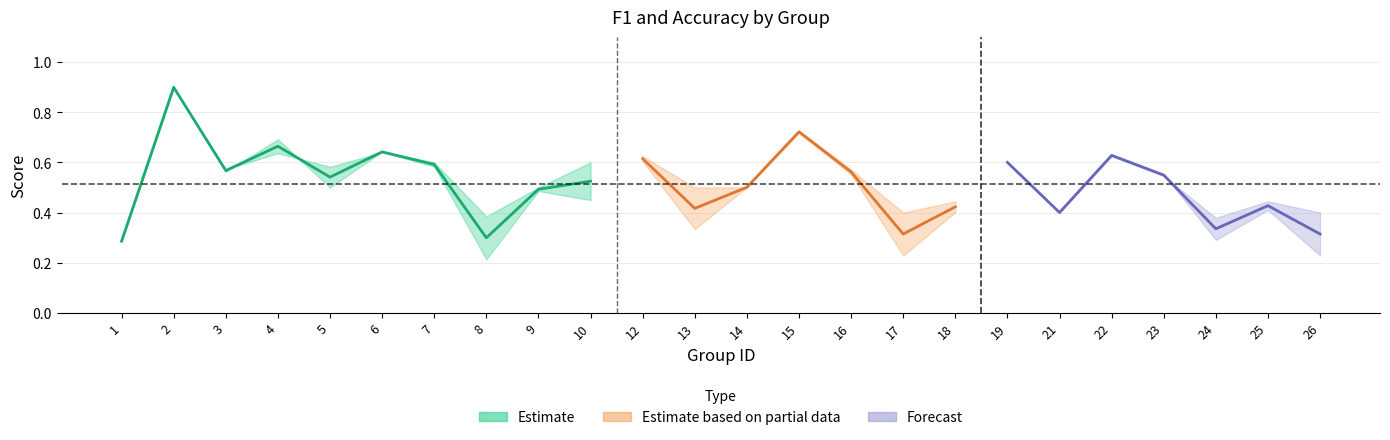

Read the f1 value at 14.

0.5